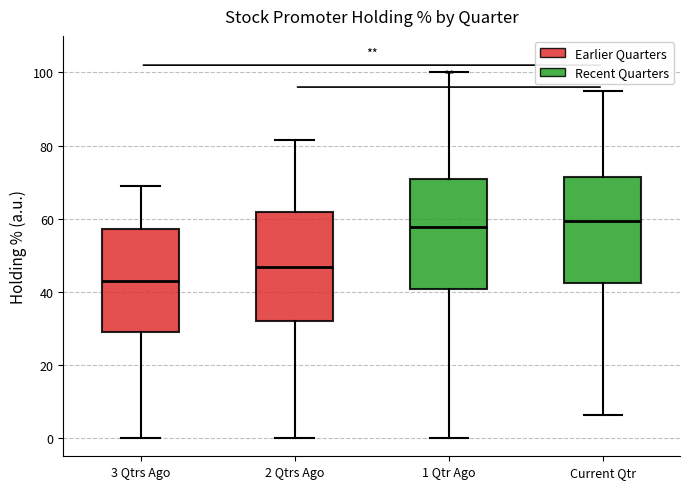

Reading left to right, transcribe this box plot: for each box, give where its median line is, the range the box spans, and where its two whiskers end, as read against the y-axis. The values are not printed on the chart, so give them approximately, as read against the axis.

3 Qtrs Ago: median 42, box 30 to 58, whiskers 0 to 68
2 Qtrs Ago: median 46, box 32 to 62, whiskers 0 to 82
1 Qtr Ago: median 58, box 40 to 70, whiskers 0 to 100
Current Qtr: median 60, box 42 to 72, whiskers 6 to 96